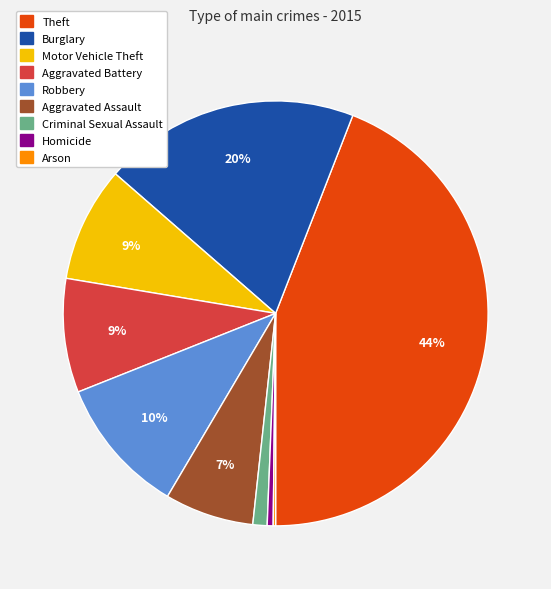

Between Robbery and Motor Vehicle Theft, which is larger?

Robbery